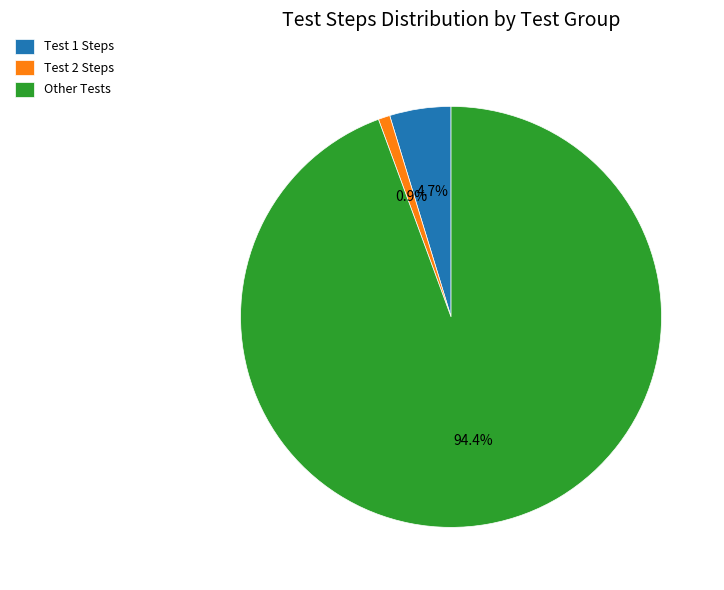

Which category has the biggest portion of the pie?

Other Tests